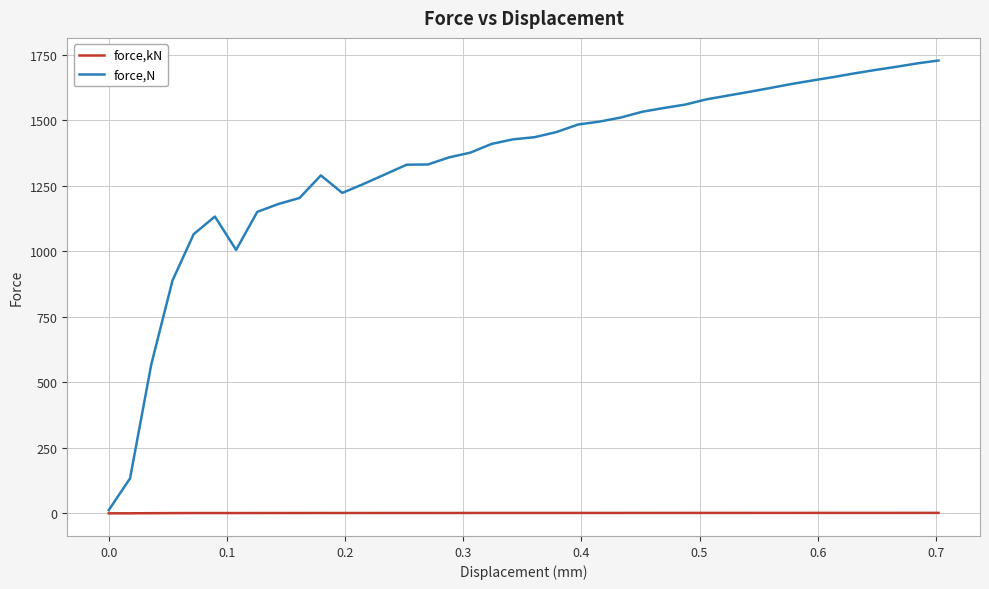

Rank the series by their average value, from highest to lowest.

force,N, force,kN